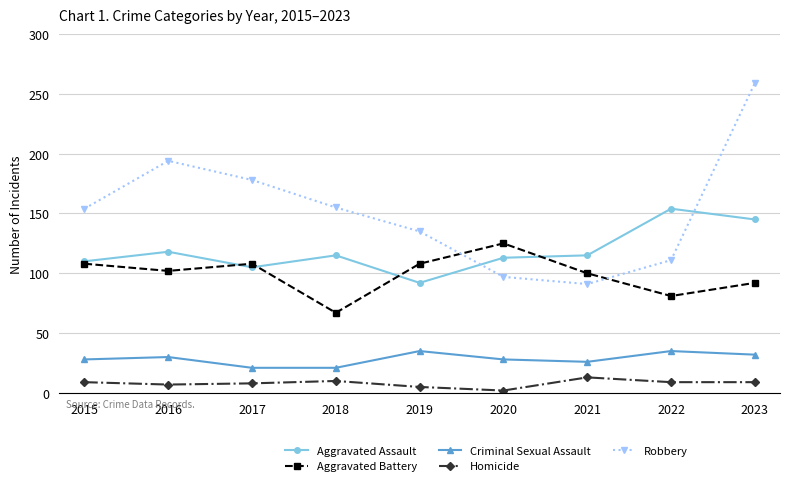

Does the chart display data point markers on the line(s)?

Yes